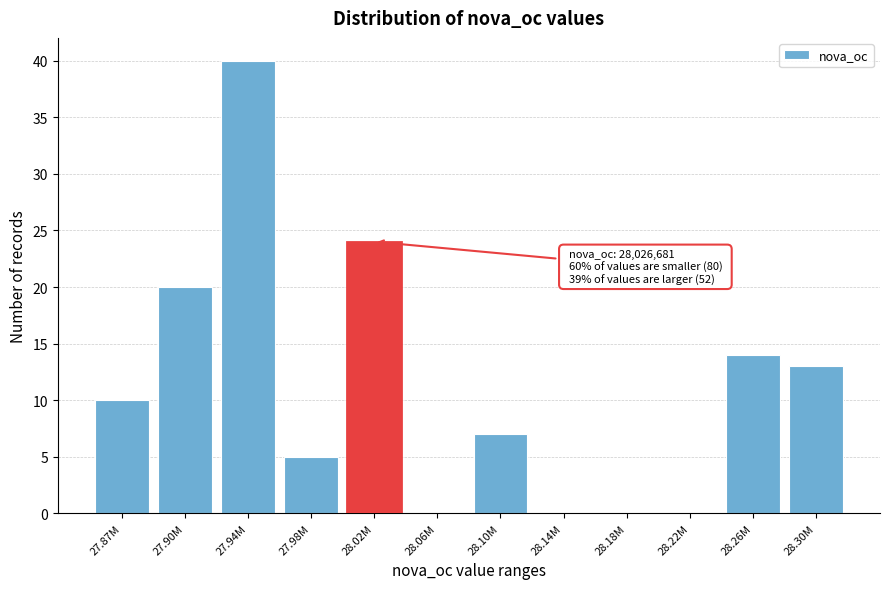

Reading right to left, extract all data points from this chart.

28.30M=13	28.26M=14	28.22M=0	28.18M=0	28.14M=0	28.10M=7	28.06M=0	28.02M=24	27.98M=5	27.94M=40	27.90M=20	27.87M=10